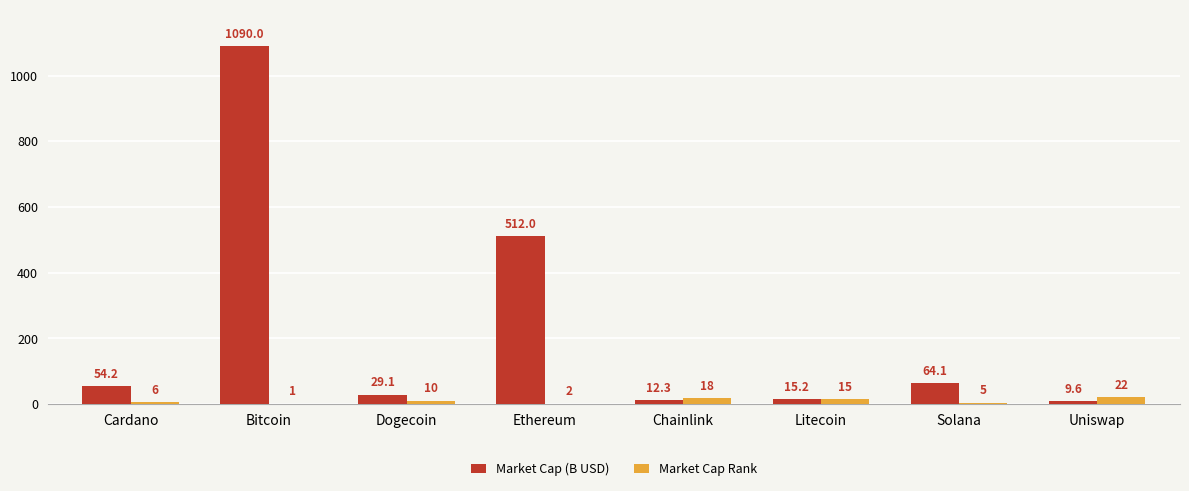

How many series are shown in this chart?

2